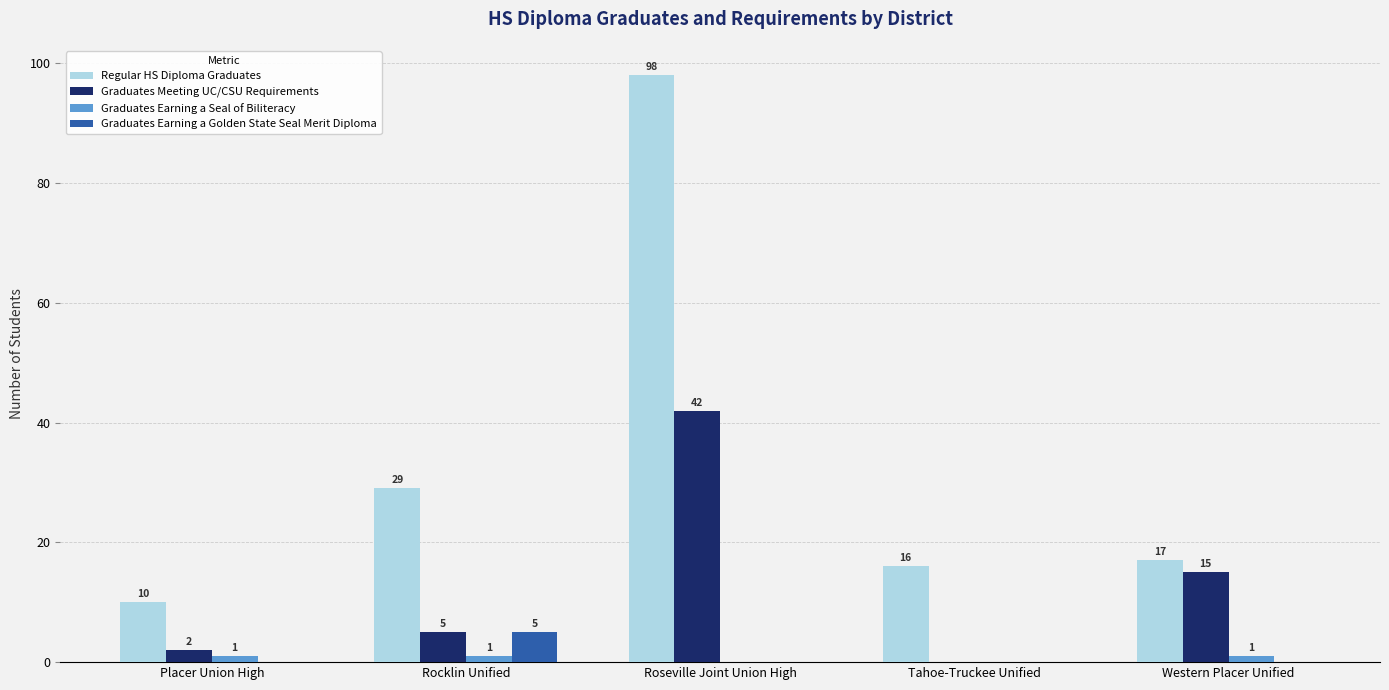

What value does the Graduates Meeting UC/CSU Requirements series have at Western Placer Unified?

15